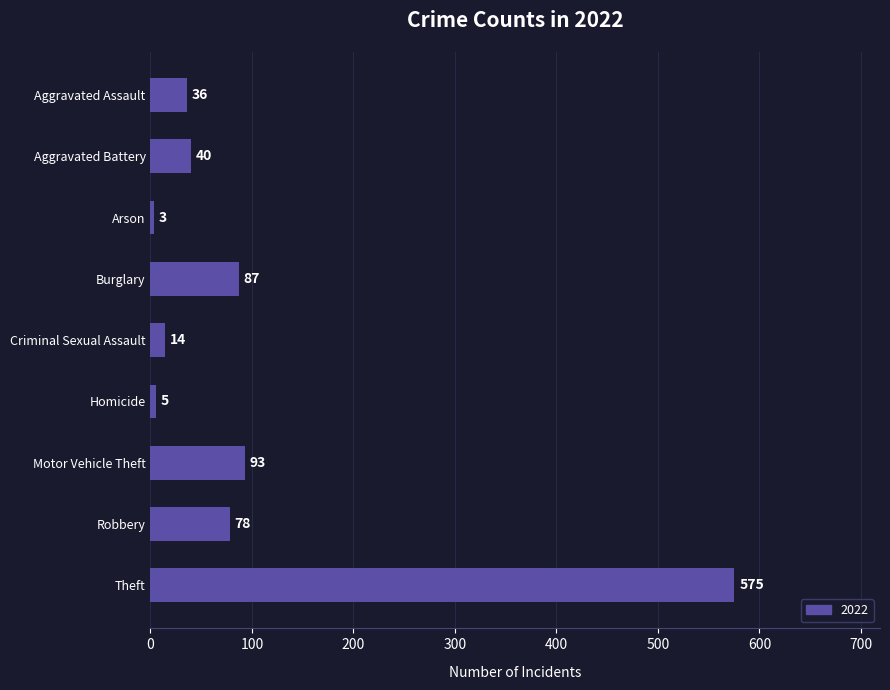

How many data points are less than 40?

4